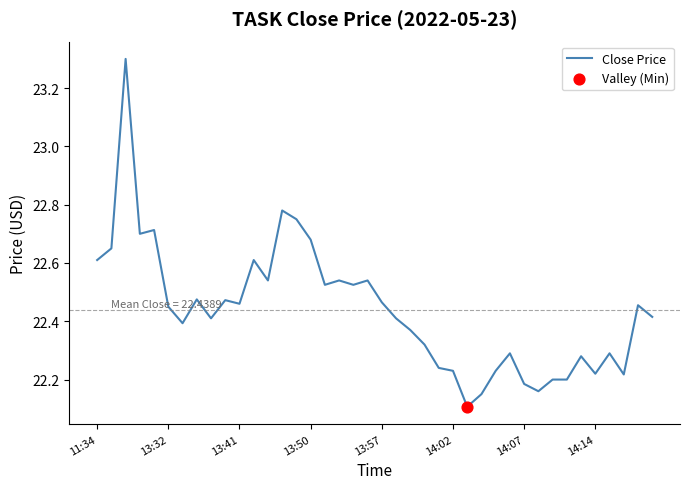

What is the maximum value shown in the chart?

23.3